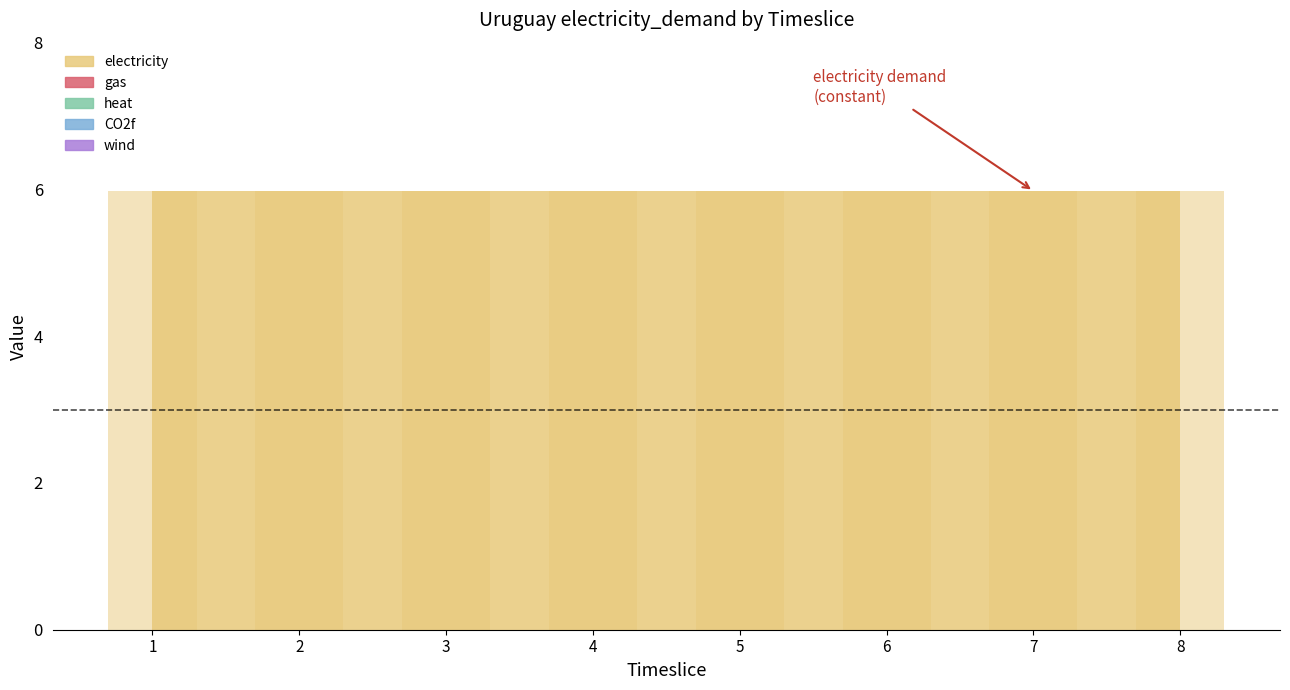

What is the value of the electricity bar at the 5th from the left?

6.0